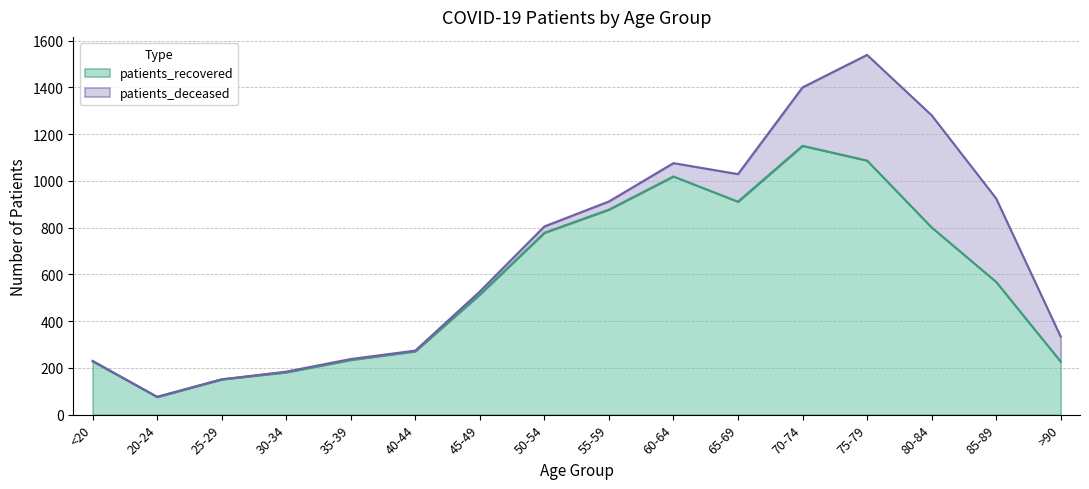

List the labels in order of value, smallest first.

20-24, 25-29, 30-34, >90, <20, 35-39, 40-44, 45-49, 85-89, 50-54, 80-84, 55-59, 65-69, 60-64, 75-79, 70-74